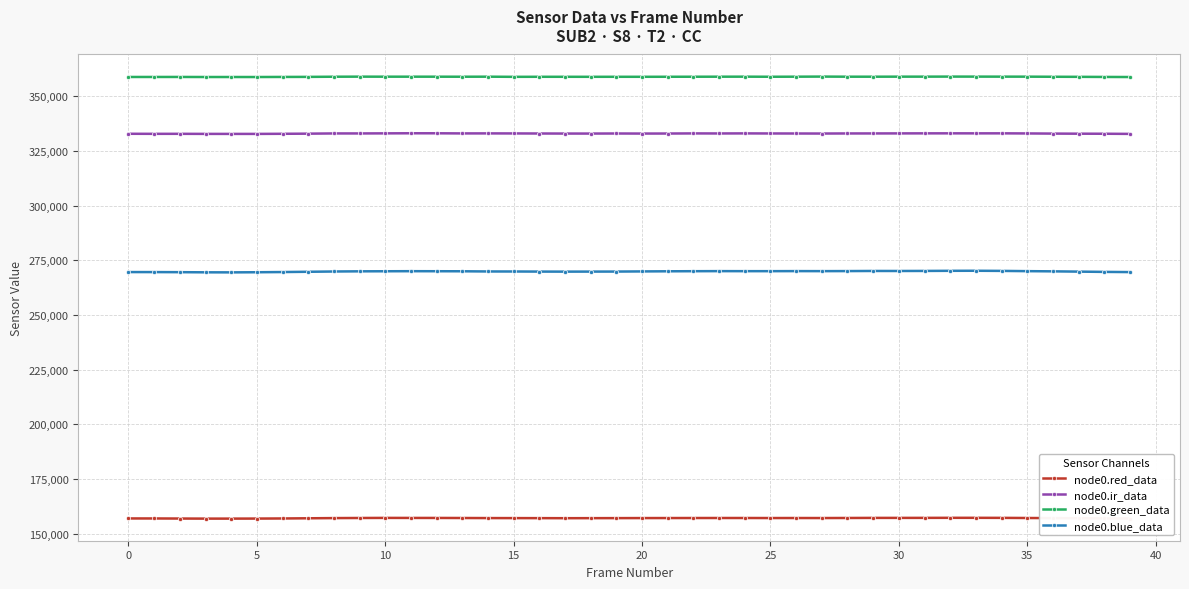

At how many categories does at least one series exceed 161873?

40